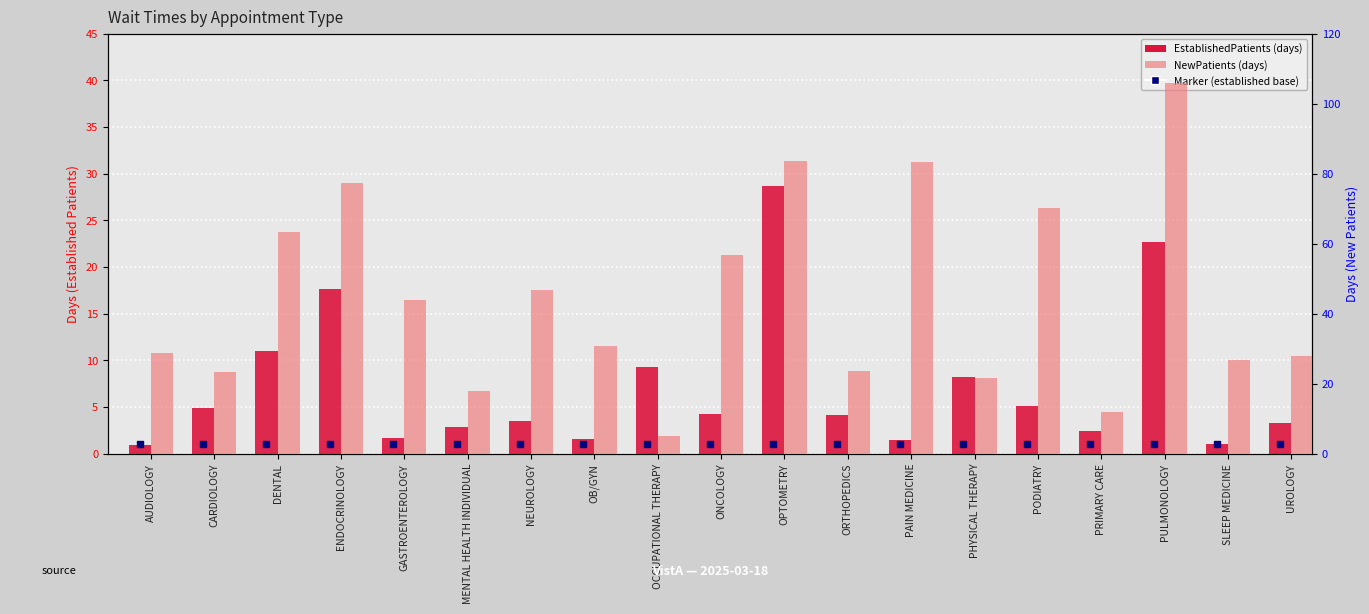

Which series has the largest total across all categories?

NewPatients